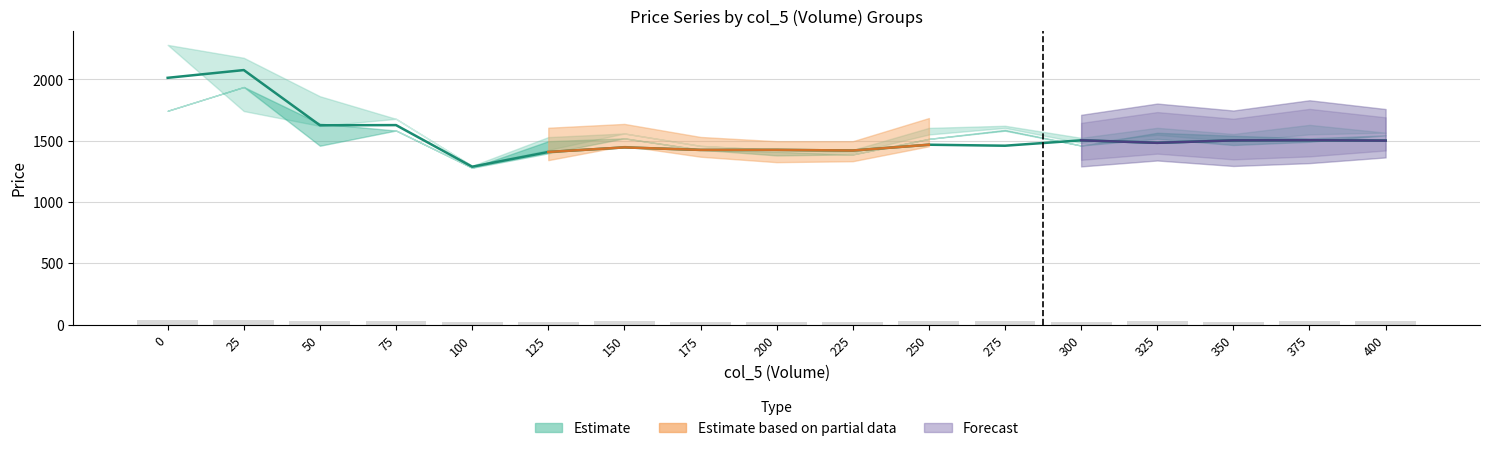

Rank the categories by value from highest to lowest.

25, 0, 75, 50, 375, 300, 350, 400, 325, 250, 275, 150, 200, 175, 225, 125, 100